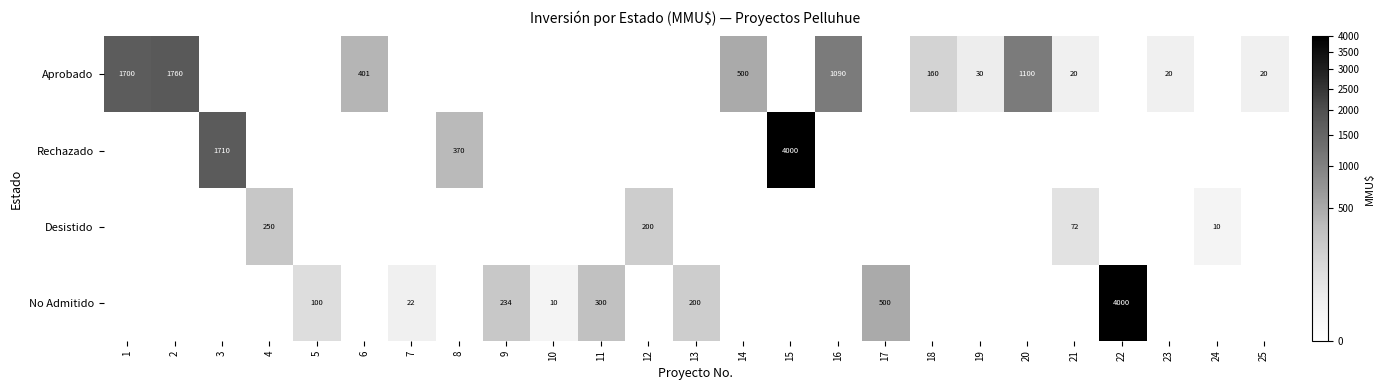

What is the sum of the No Admitido values at 10 and 9?

244